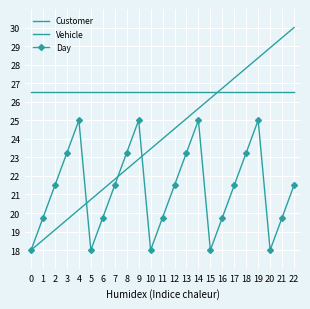

What is the value of the Day point at the 15th from the left?

25.0